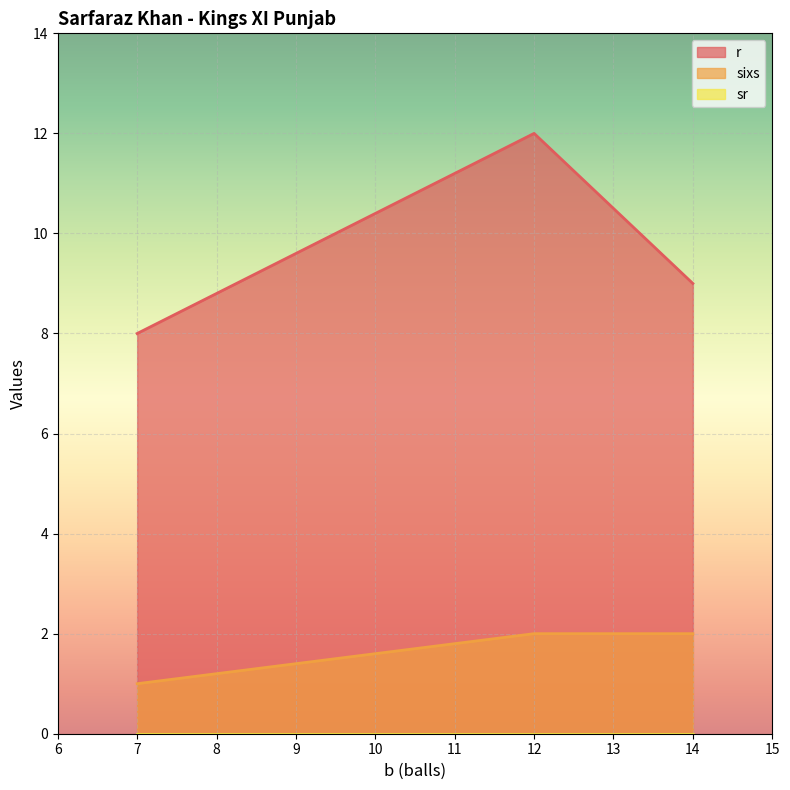

What is the spread (max minus min) of values at 7?

8